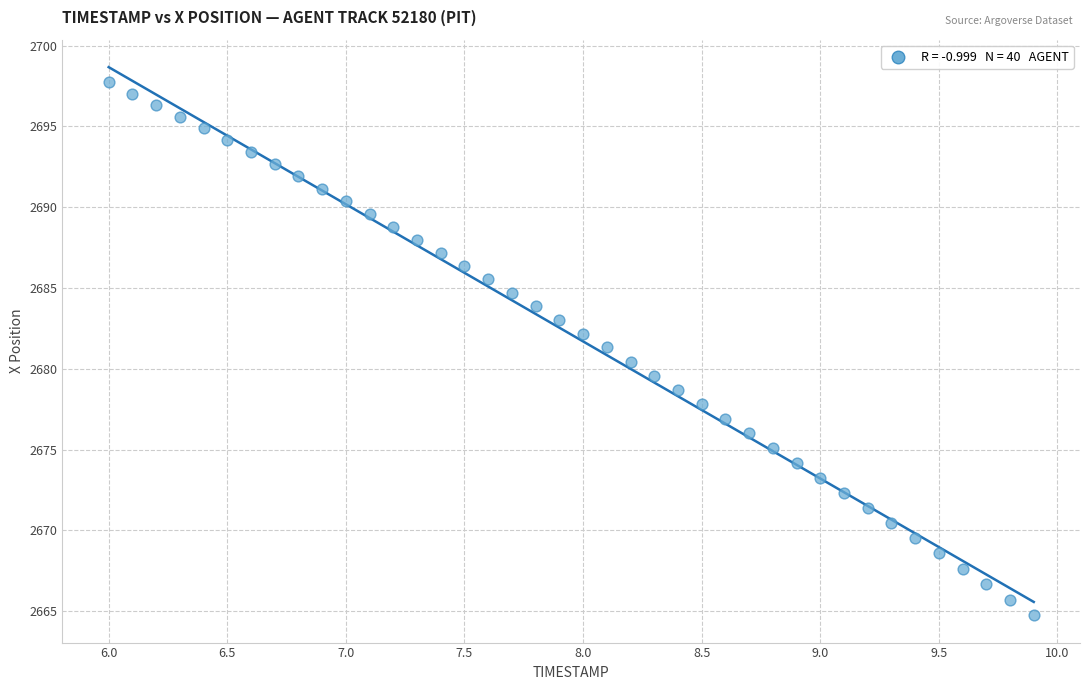

What is the range of X values (max minus min)?

3.9